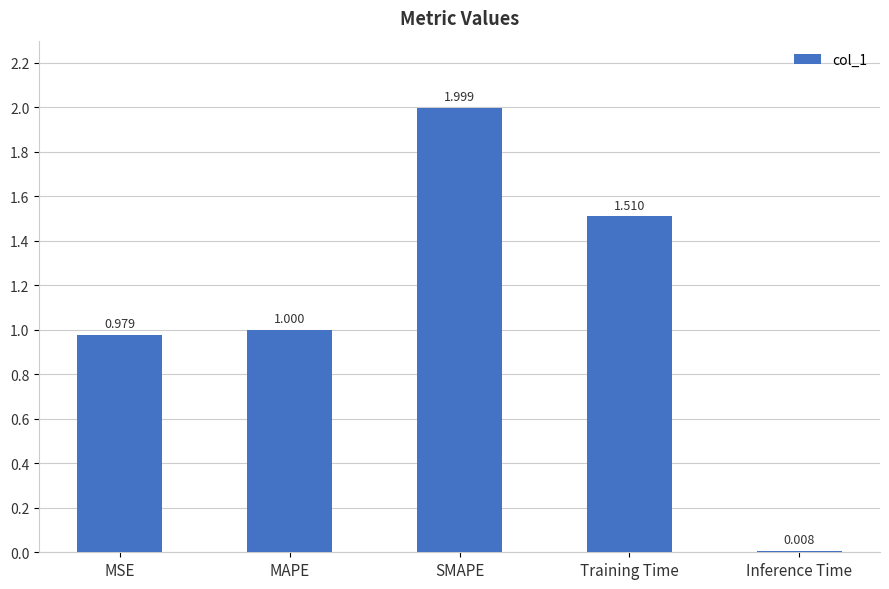

What is the difference between the maximum and minimum values?

2.0